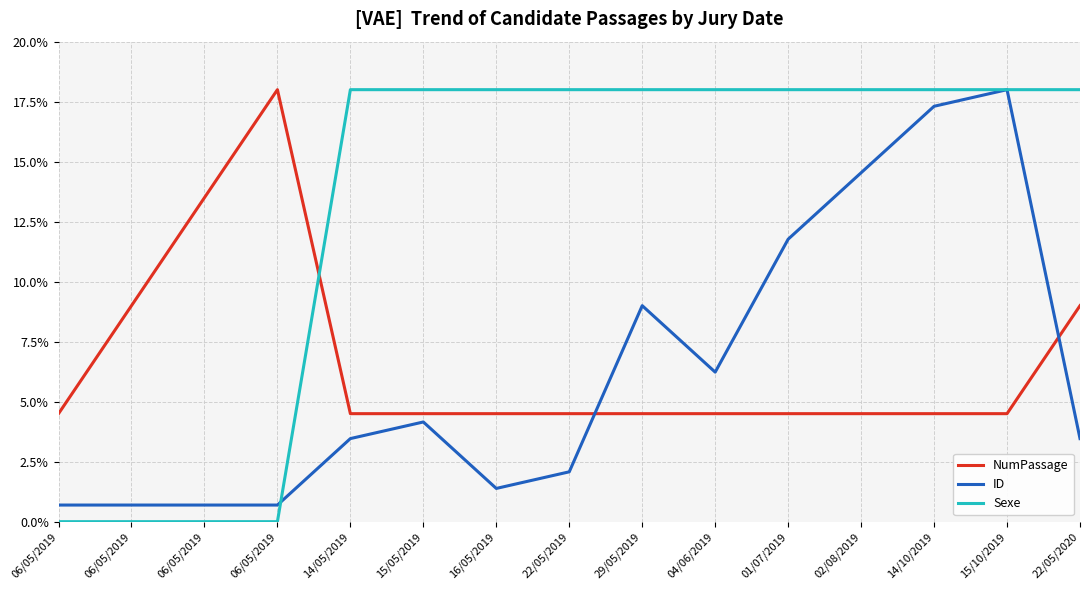

How many values in the ID series exceed 3?

9